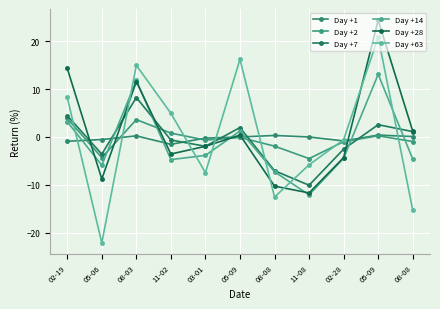

How many lines are shown in the chart?

6